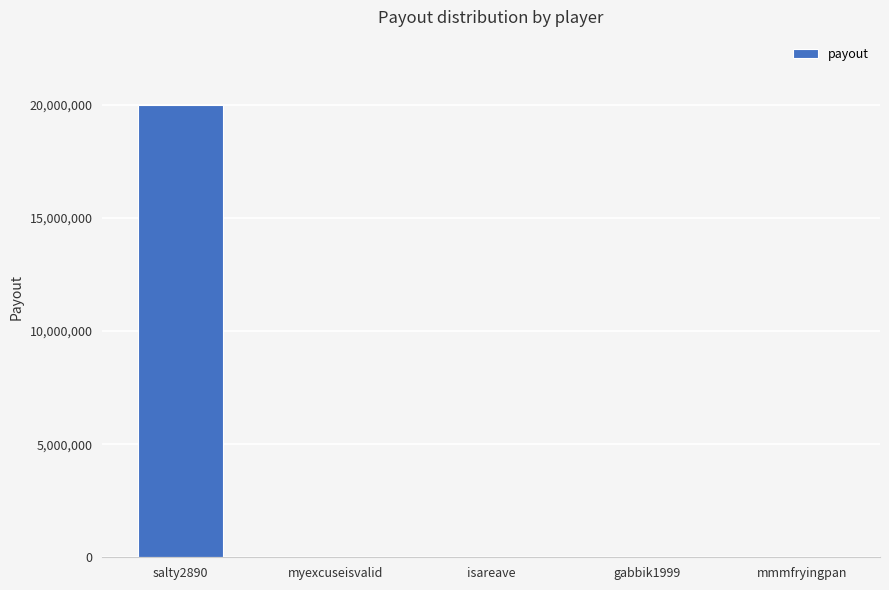

True or false: the data shows 20000000 at salty2890.

True